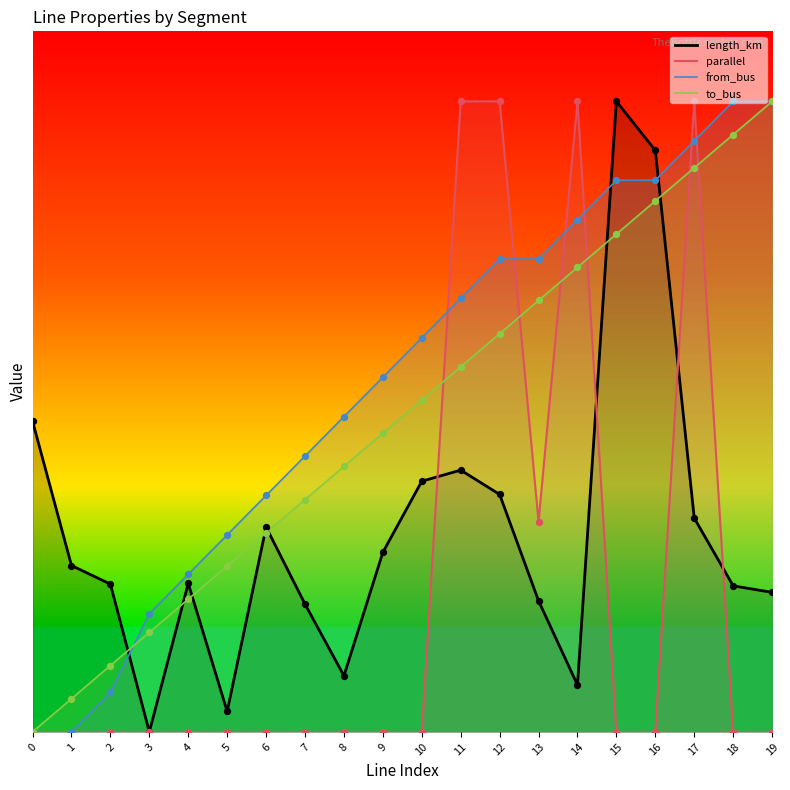

Which series has the largest total across all categories?

from_bus